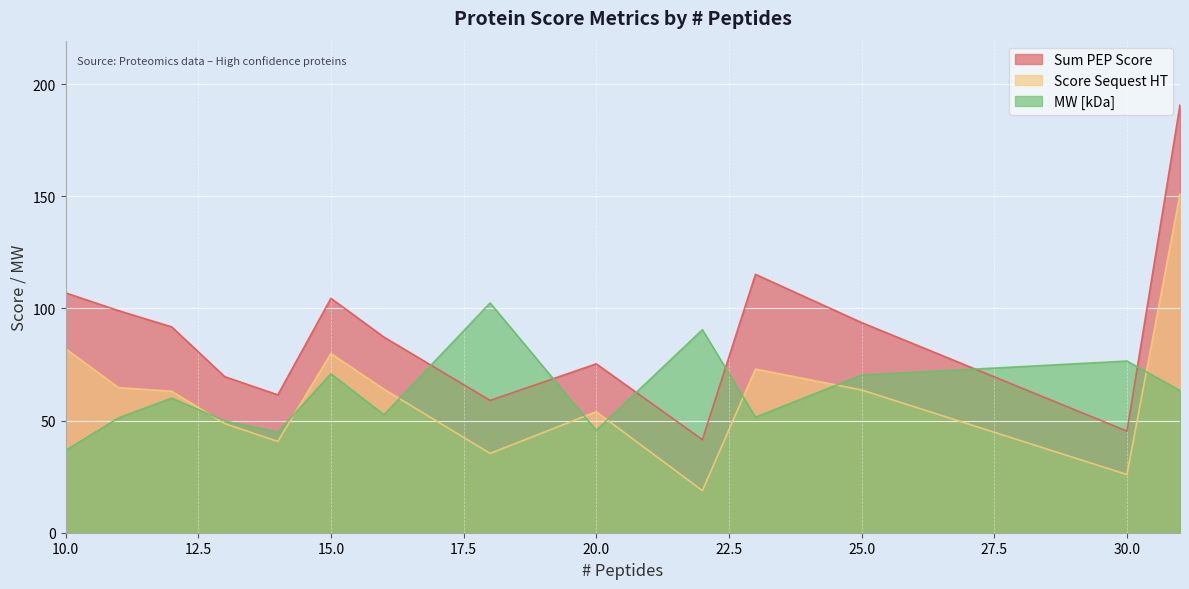

Is it true that MW [kDa] equals 131.5 at 30.0?

False